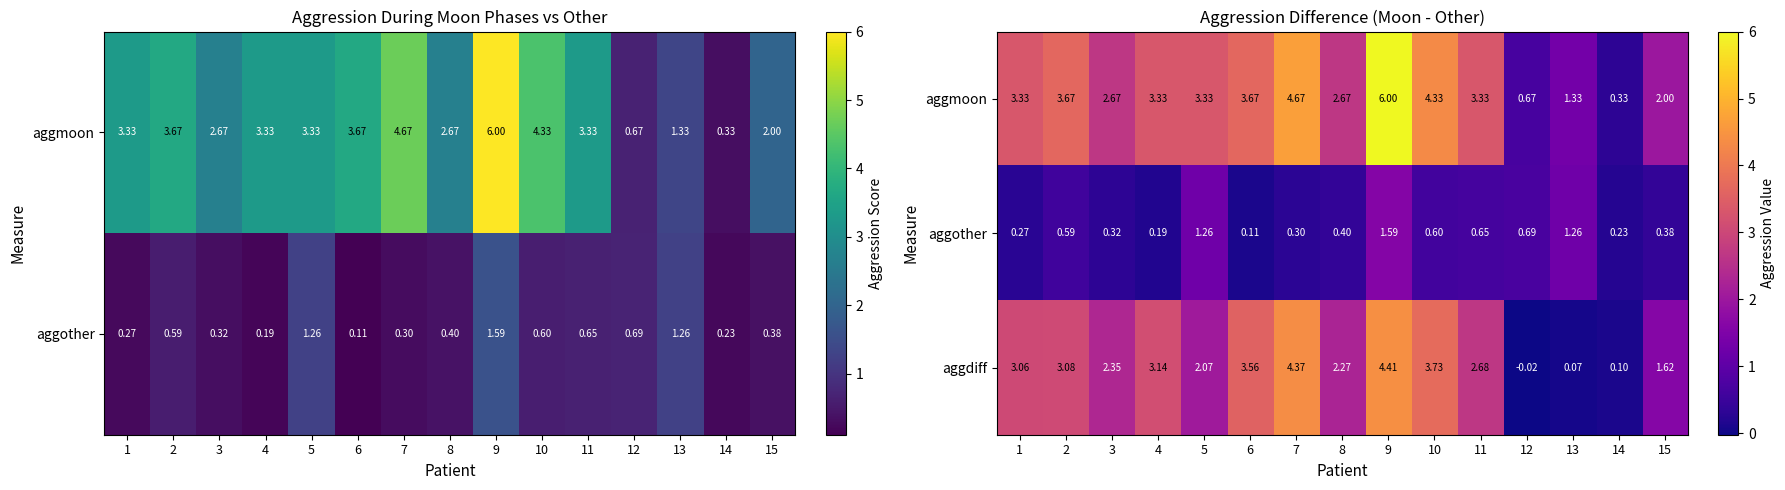

Is it true that aggdiff equals 3.7 at 10?

True